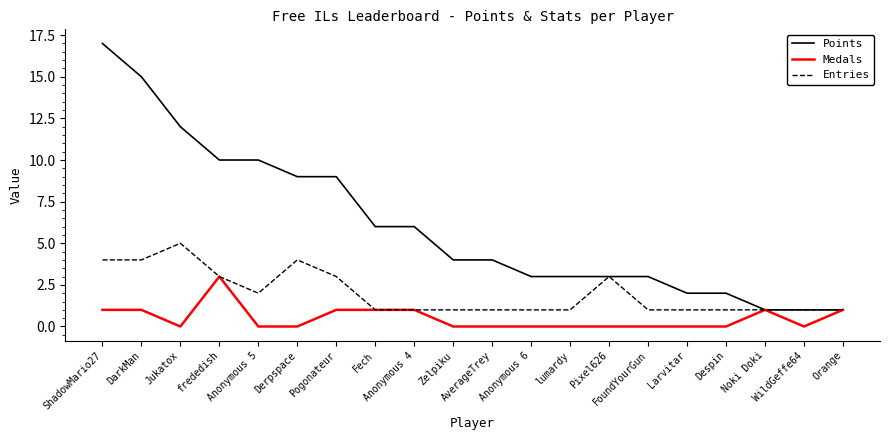

What is the greatest value displayed?

17